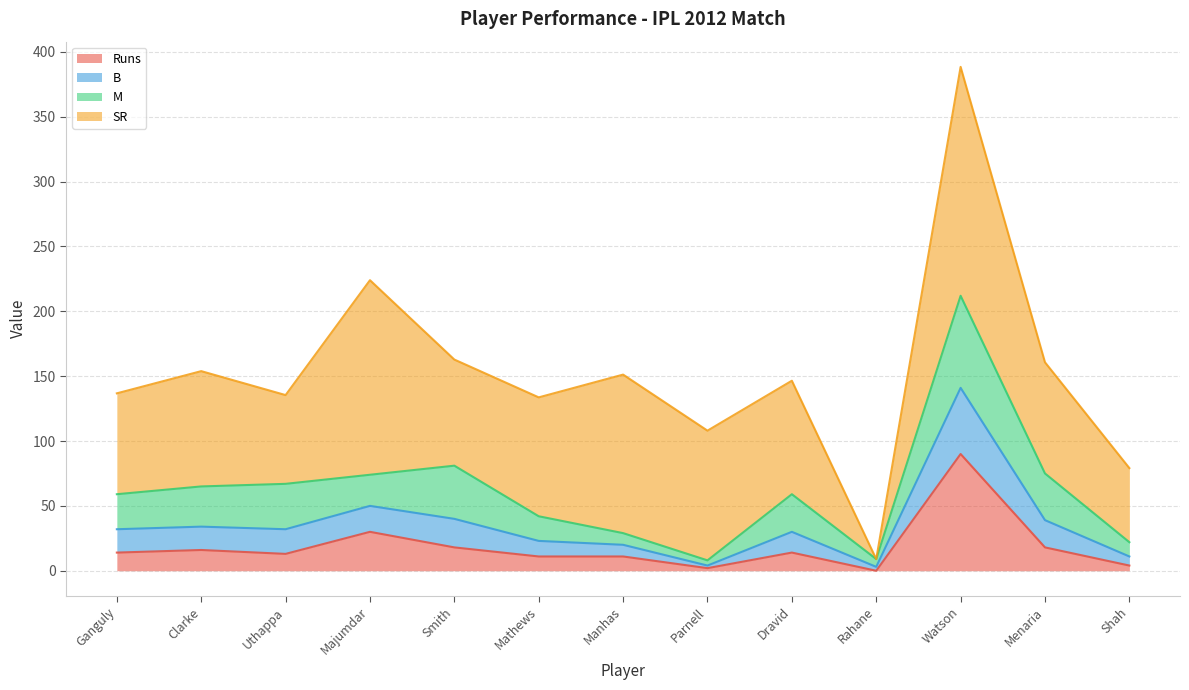

What is the total value across all series at Mathews?

133.7